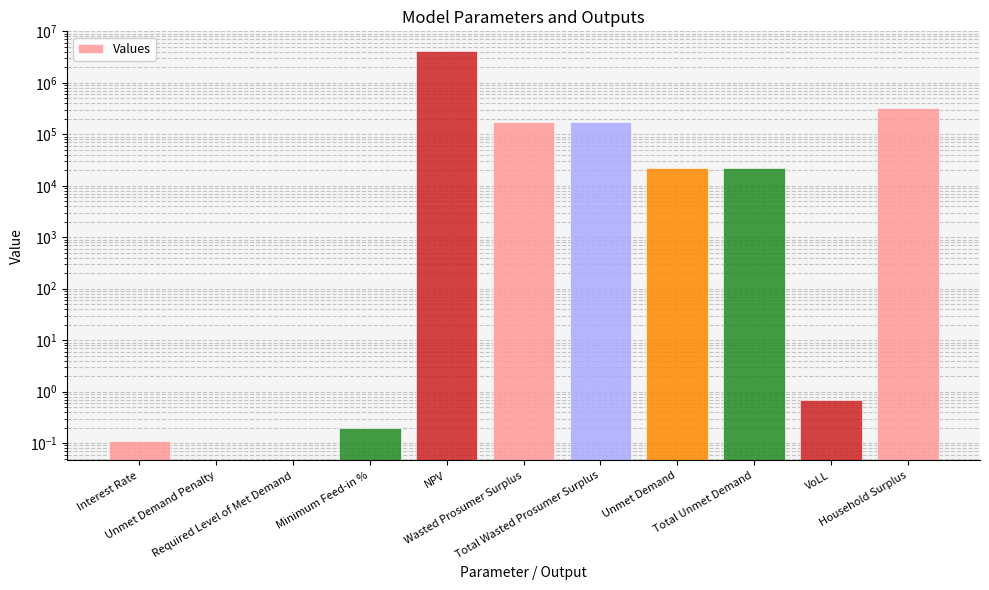

What is the ratio of the value at Household Surplus to the value at NPV?

0.1